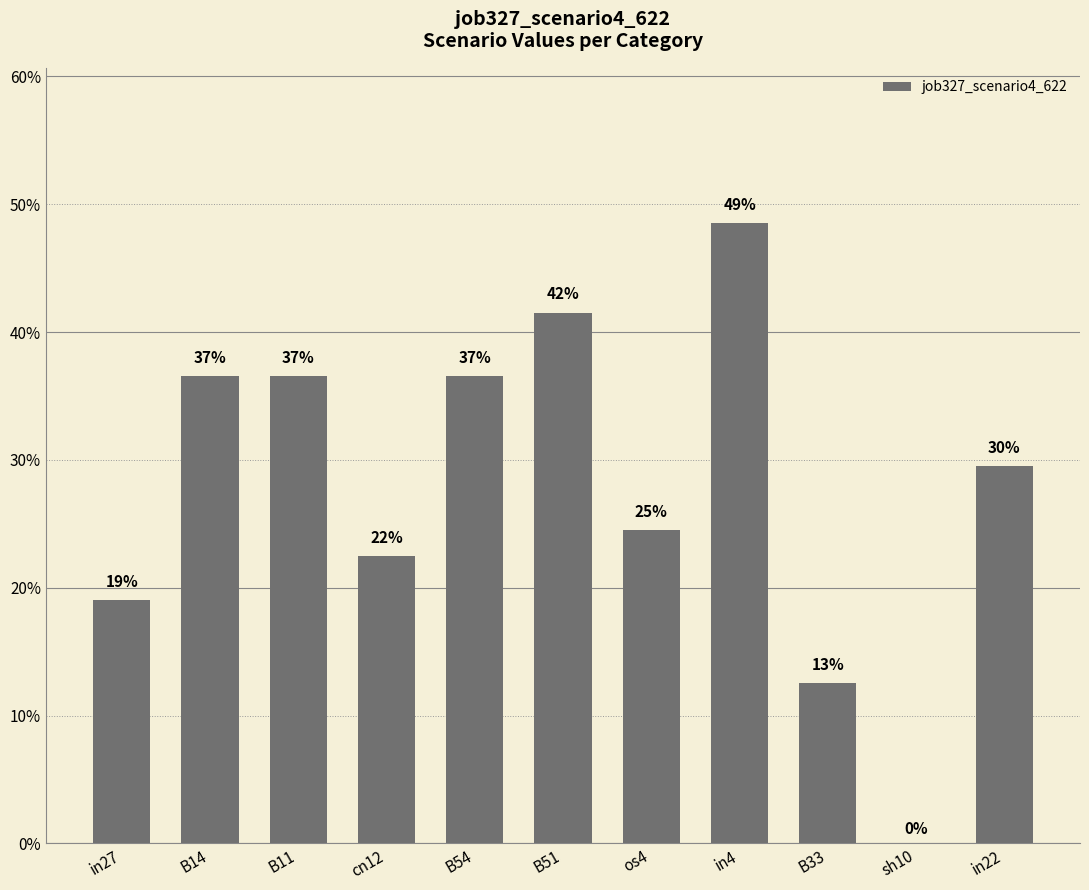

Are the bars horizontal?

No